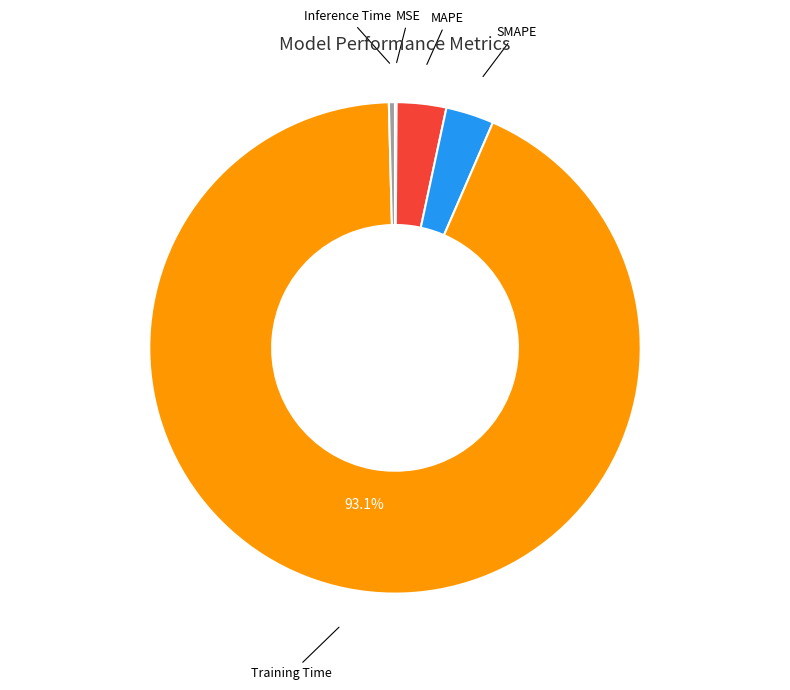

Does Training Time represent more than half of the total?

Yes